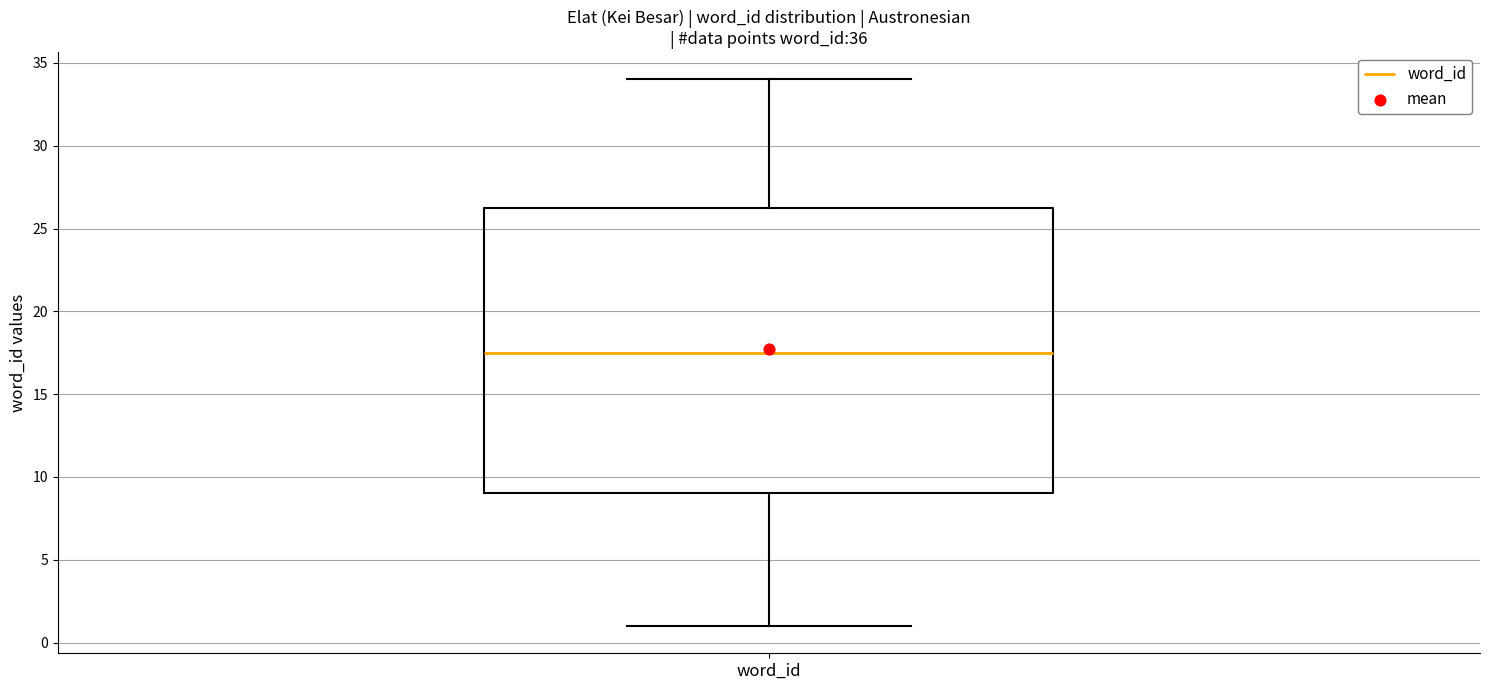

Where does the median line of the box for word_id sit on the y-axis? The values are not printed on the chart, so give them approximately, as read against the axis.

17.5